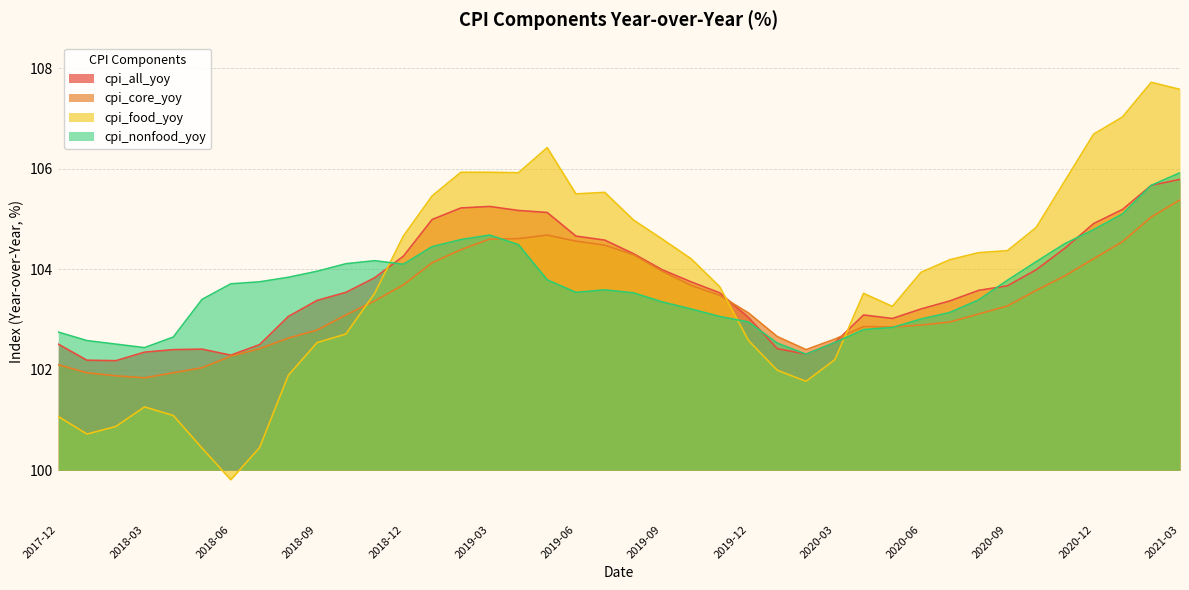

What is the total value across all series at 2020-05?

412.0